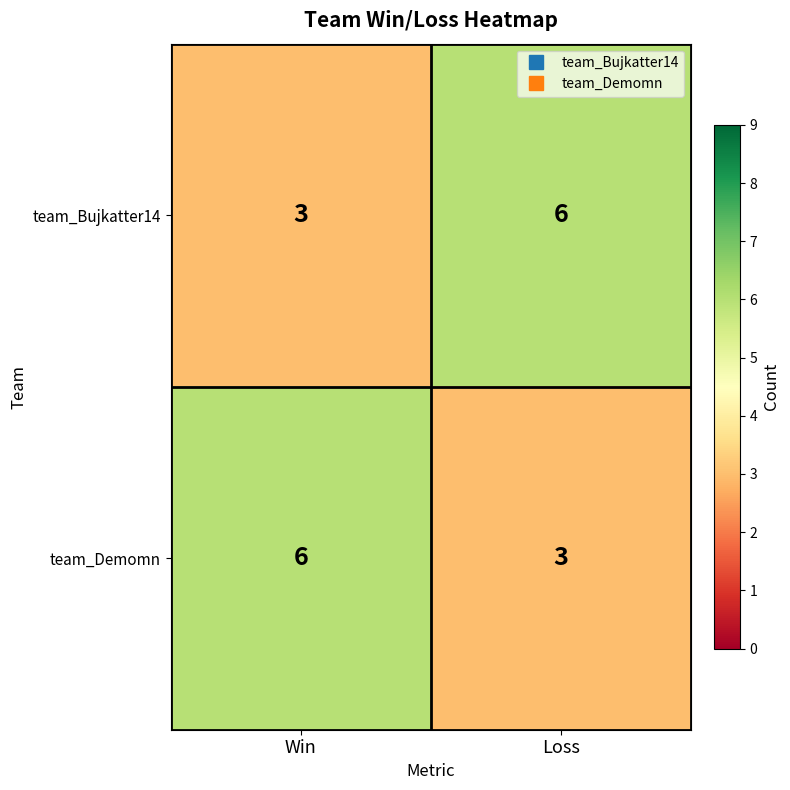

Reading left to right, extract all data points from this chart.

team_Bujkatter14: Win=3	Loss=6
team_Demomn: Win=6	Loss=3